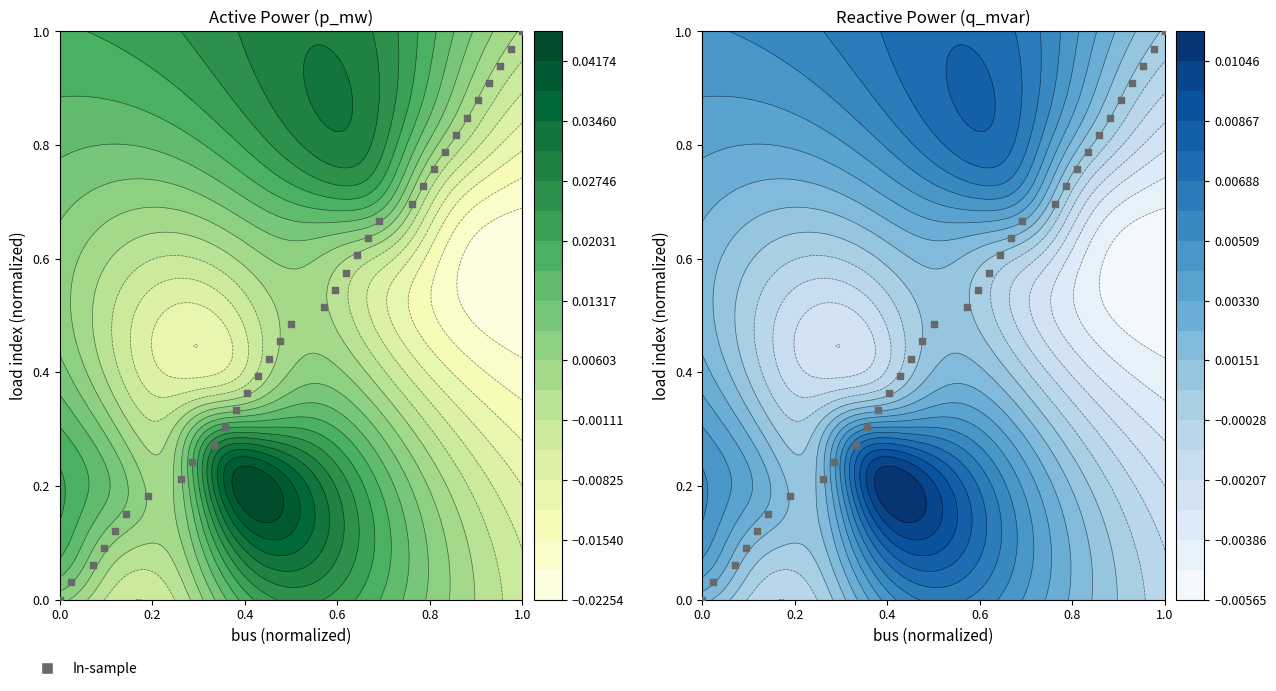

Reading left to right, transcribe all the data shown in this chart.

0.0	0.0	0.1	0.1	0.1	0.2	0.2	0.2	0.2	0.3	0.3	0.3	0.4	0.4	0.4	0.5	0.5	0.5	0.5	0.6	0.6	0.6	0.7	0.7	0.7	0.8	0.8	0.8	0.8	0.9	0.9	0.9	1.0	1.0